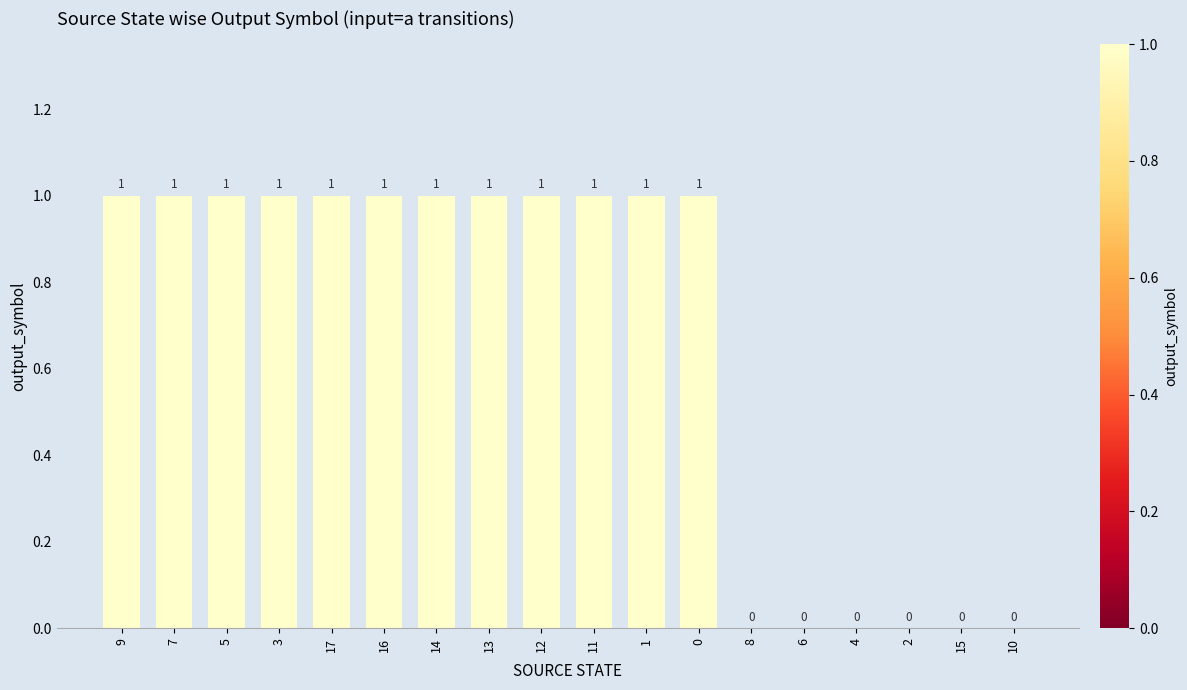

The value at 0 is 1. True or false?

True